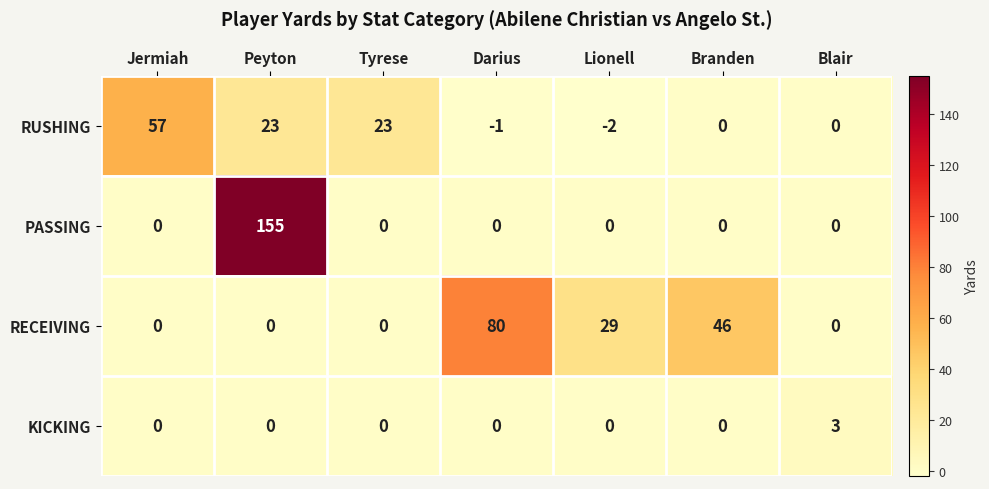

What is the smallest value displayed?

-2